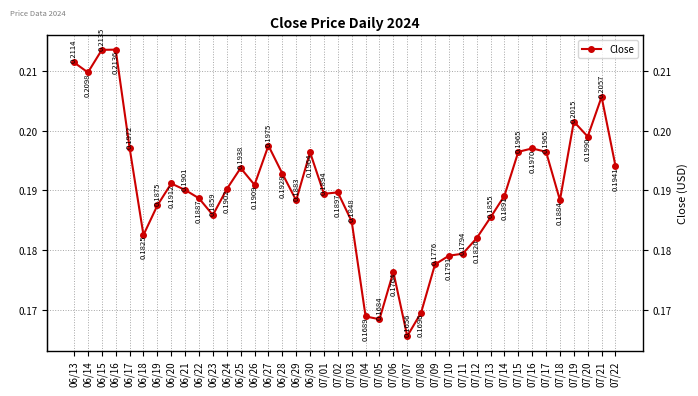

What is the sum of all values?

7.6